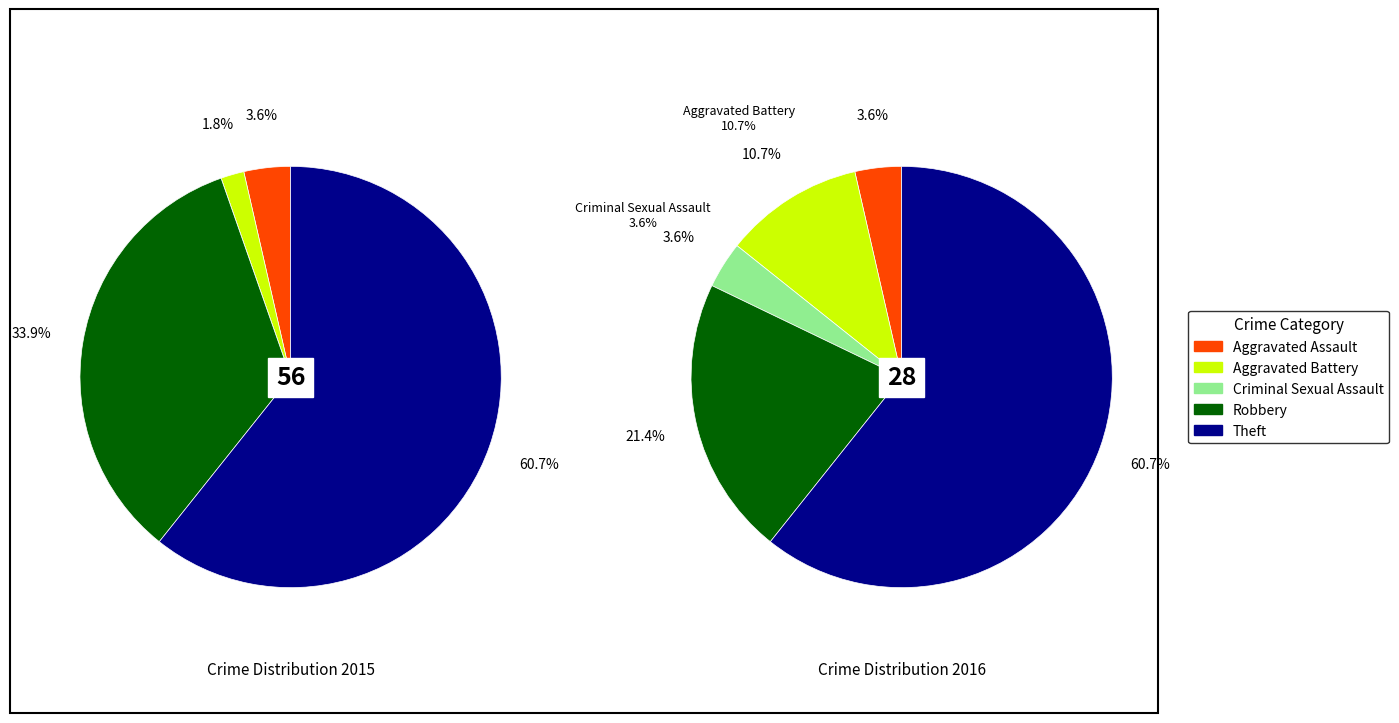

What percentage is NOT represented by 4?

39.3%